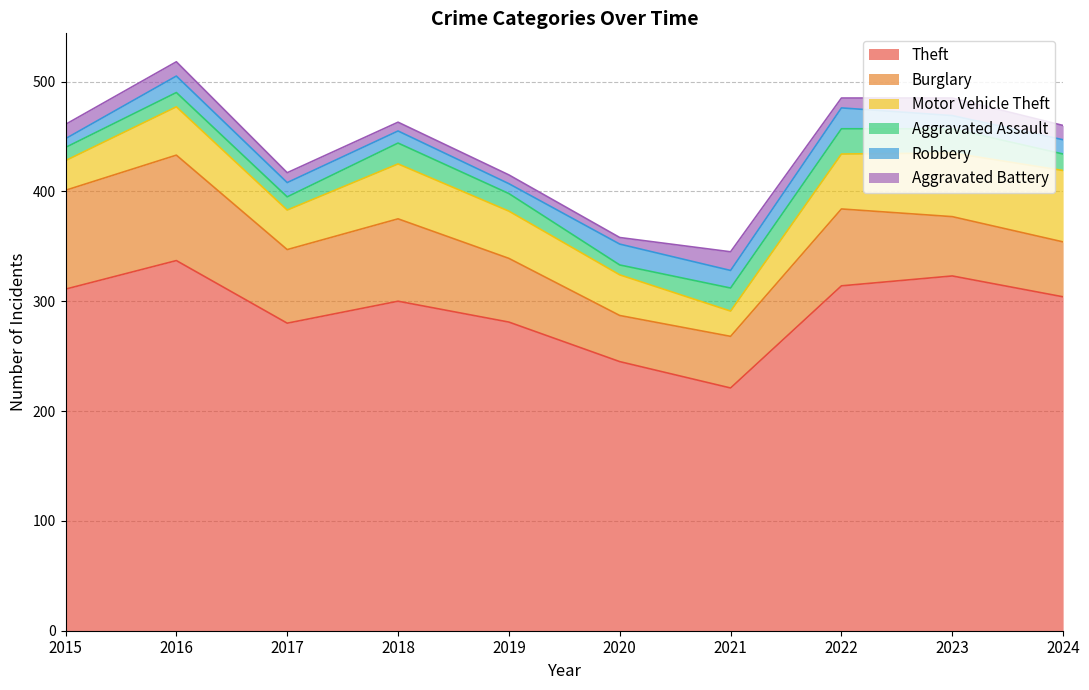

Read the Theft value at 2020, to the nearest 50.

250